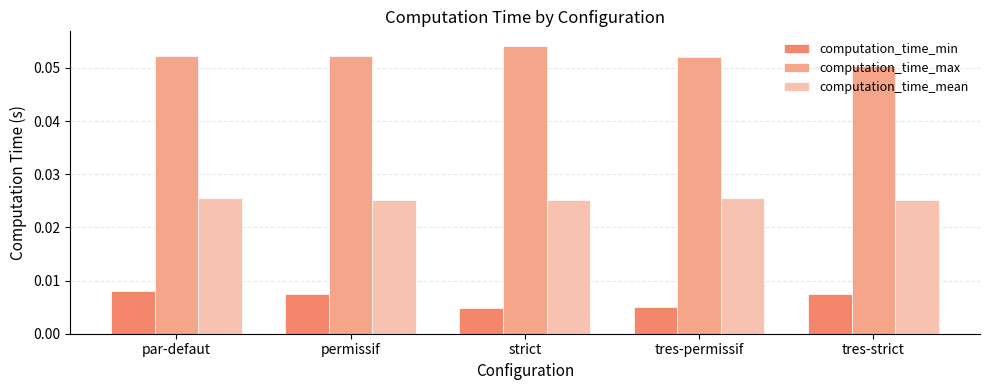

What is the label of the 2nd bar from the right?

tres-permissif